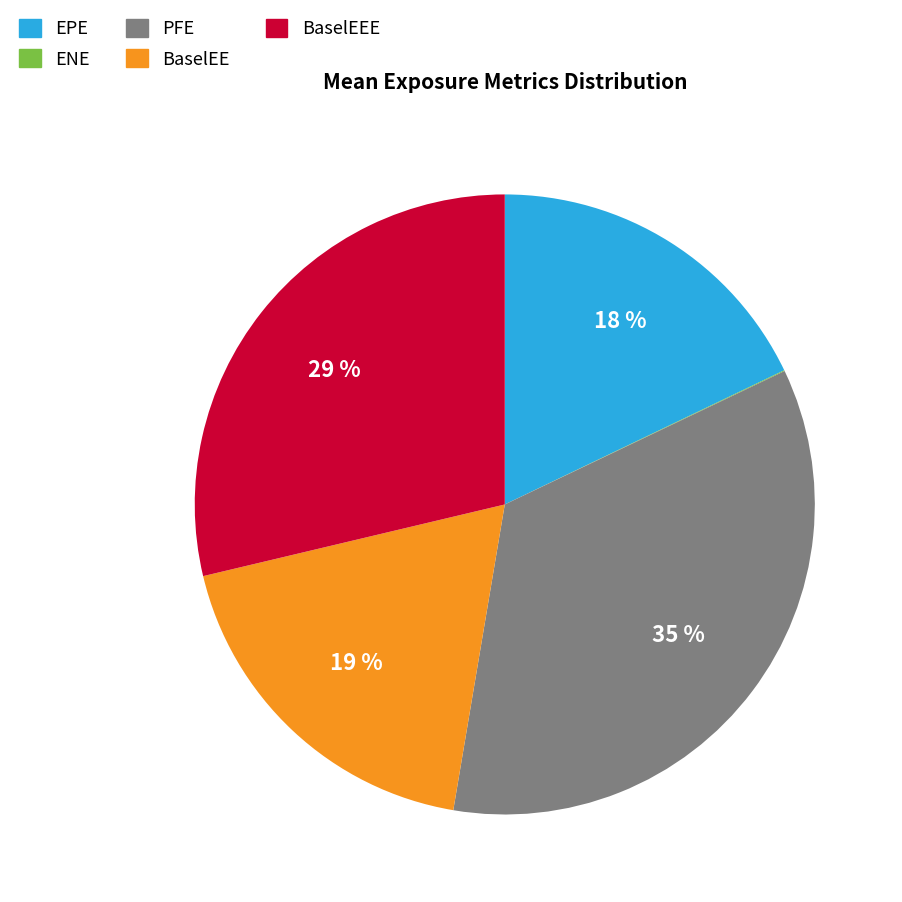

To the nearest percent, what is the difference between the largest and smallest slice percentages?

35%